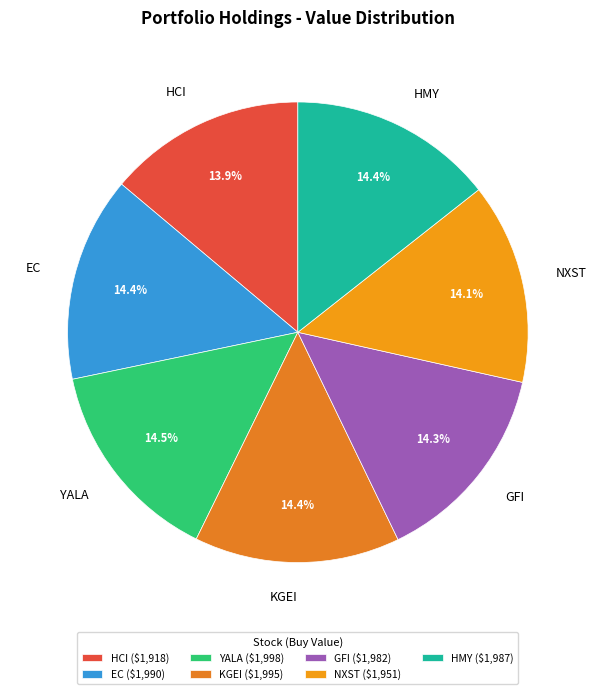

Is there any slice that represents more than half of the pie?

No